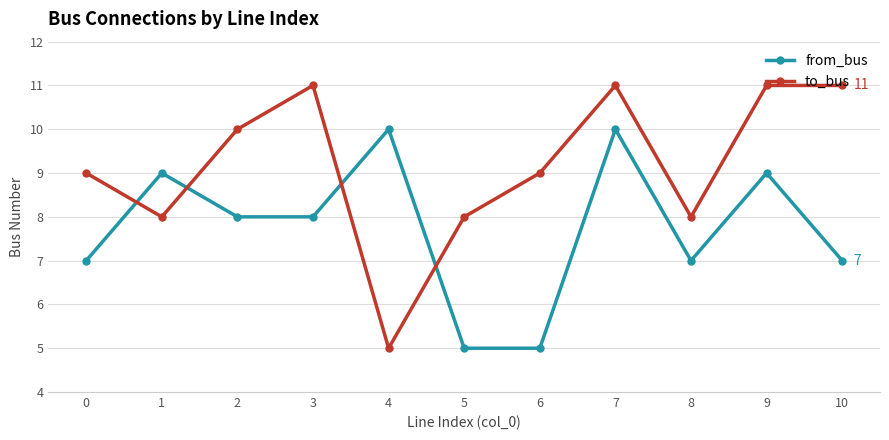

Is it true that from_bus equals 12 at 1?

False